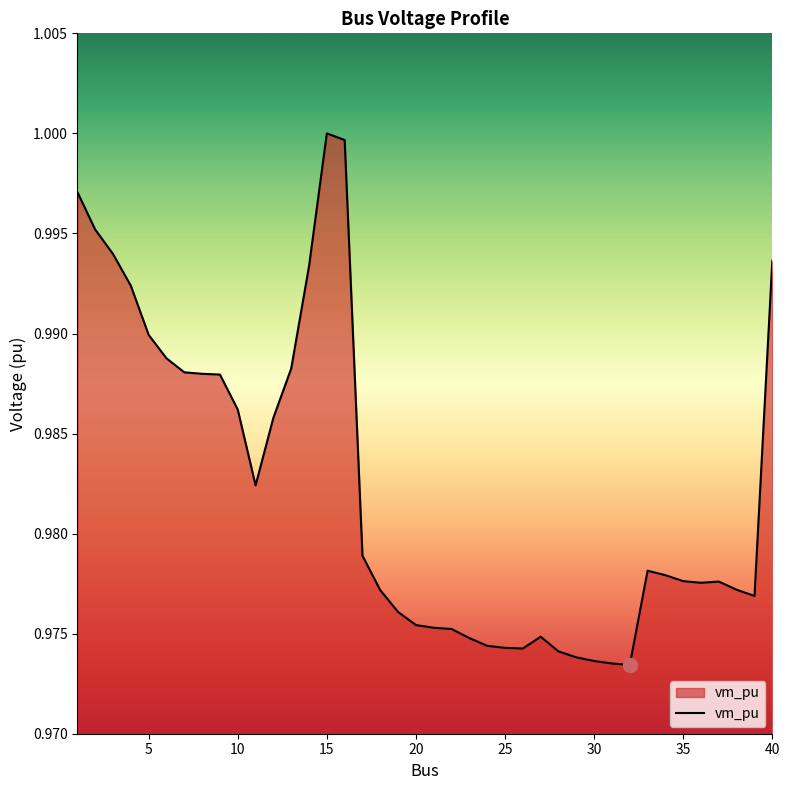

What is the minimum value shown in the chart?

1.0